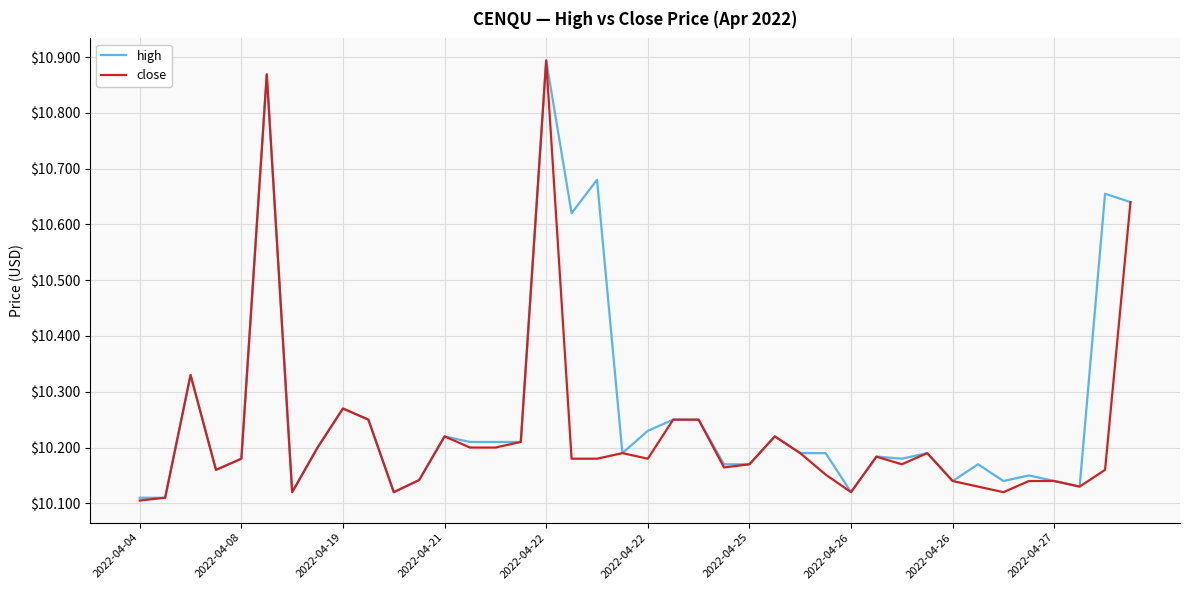

List the series in order of their overall mean, highest first.

high, close